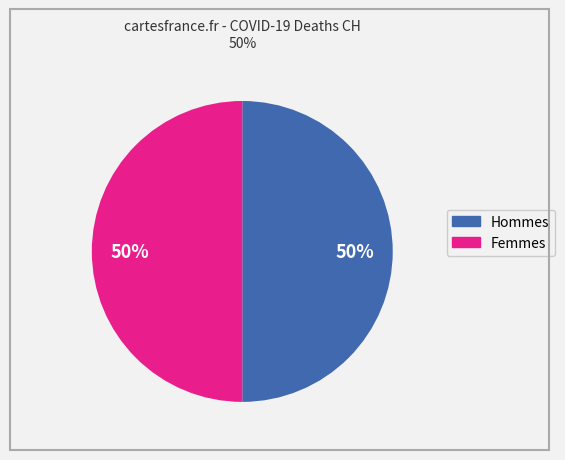

Is there any slice that represents more than half of the pie?

No